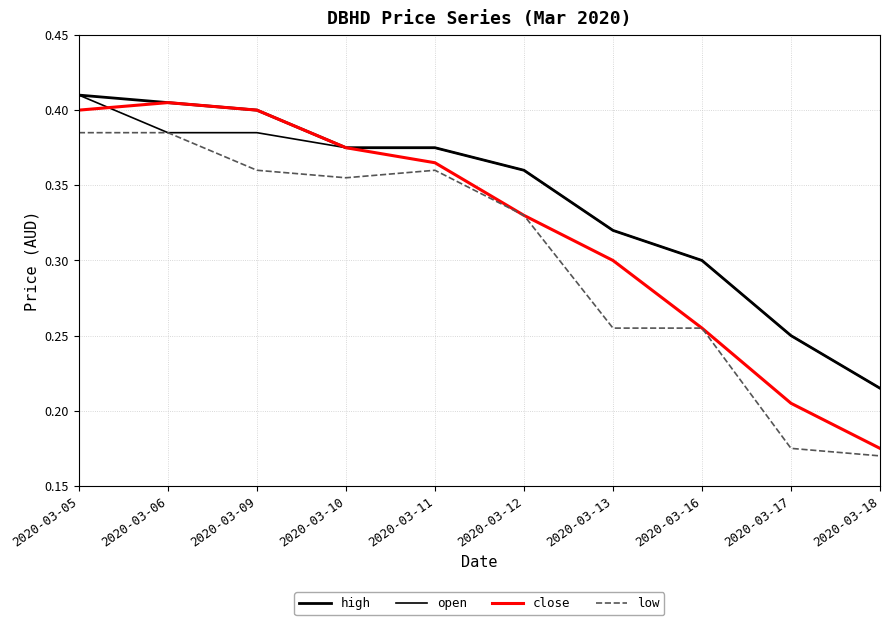

Is this an area chart (filled region under the line)?

No